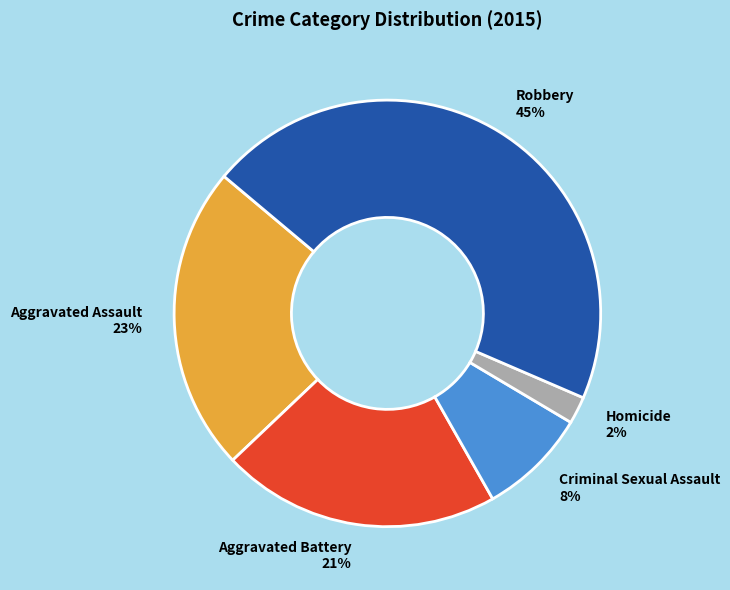

Is there a majority slice in this chart?

No